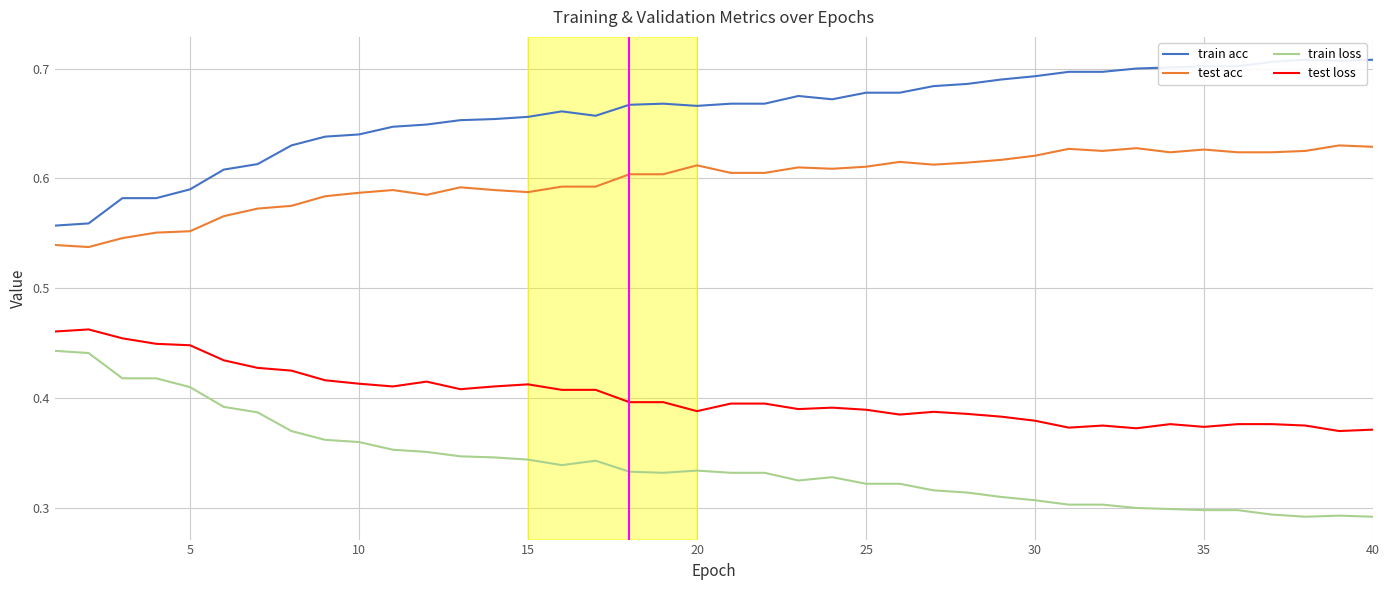

What are all the series names shown in the legend?

train acc, test acc, train loss, test loss